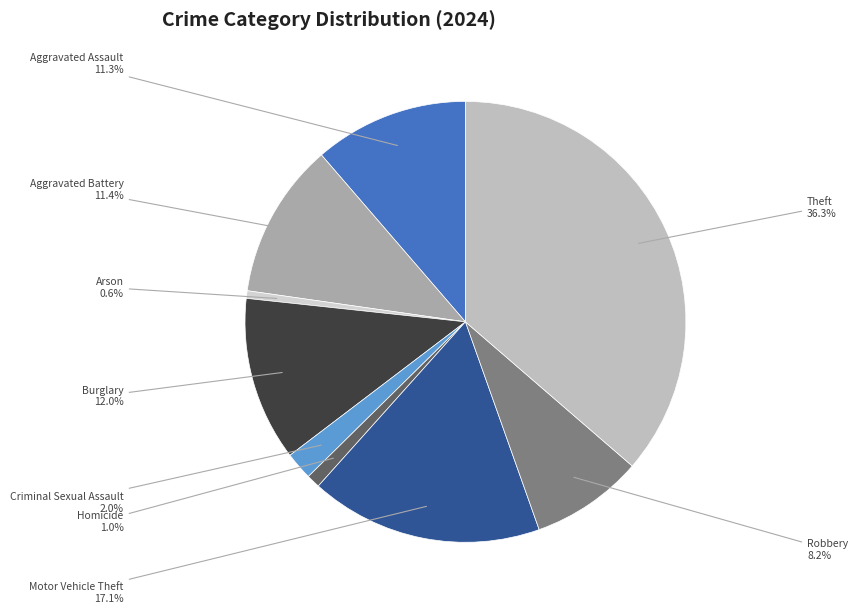

How many segments does this pie chart have?

9